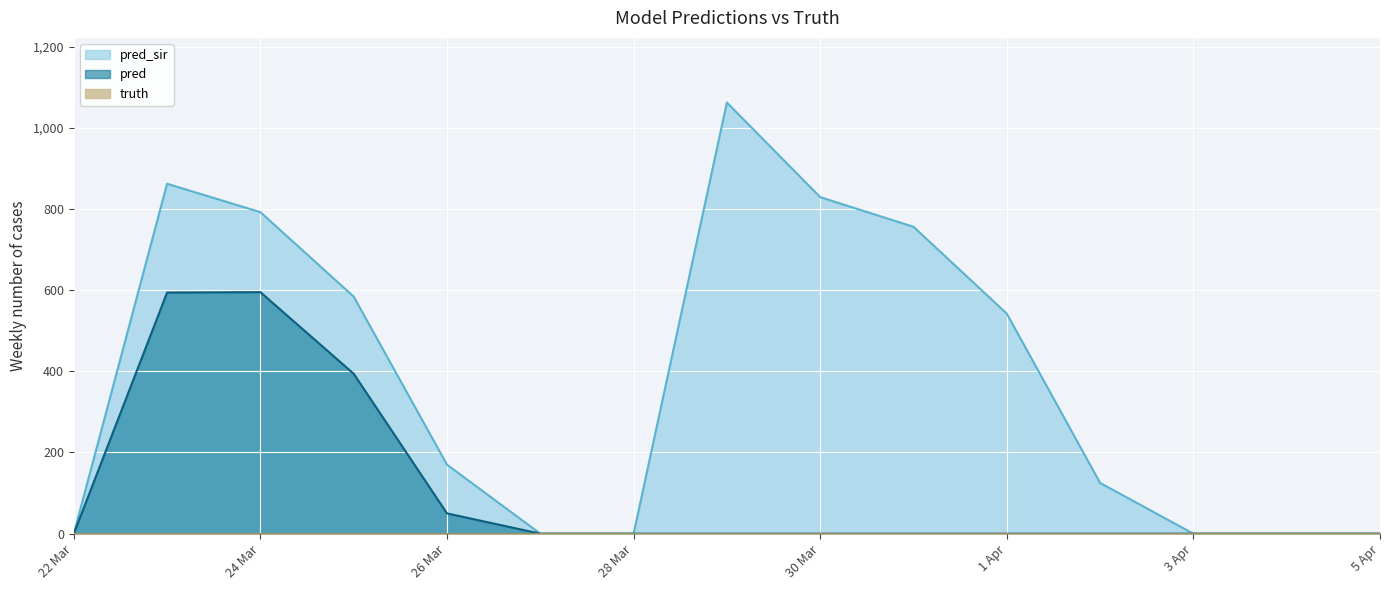

Which series has the largest total across all categories?

pred_sir